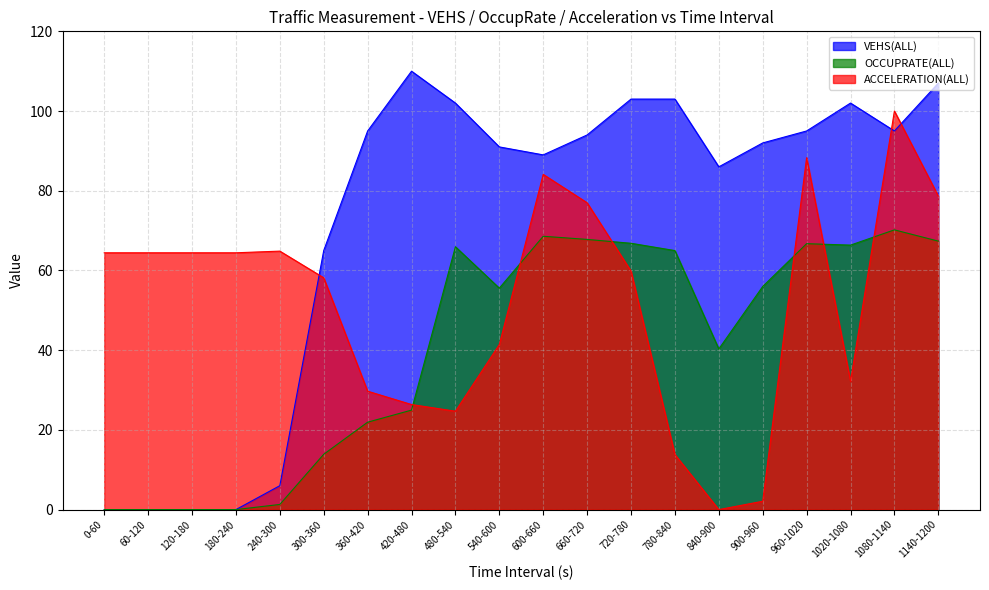

Reading left to right, extract all data points from this chart.

VEHS(ALL): 0.0	0.0	0.0	0.0	6.0	65.0	95.0	110.0	102.0	91.0	89.0	94.0	103.0	103.0	86.0	92.0	95.0	102.0	95.0	107.0
OCCUPRATE(ALL): 0.0	0.0	0.0	0.0	1.3	13.9	21.9	25.0	66.0	55.6	68.6	67.8	66.8	65.0	40.3	56.0	66.7	66.4	70.2	67.4
ACCELERATION(ALL): 64.4	64.4	64.4	64.4	64.9	58.2	29.7	26.4	24.7	41.4	84.1	77.0	59.8	13.8	0.0	2.1	88.3	32.2	100.0	78.7